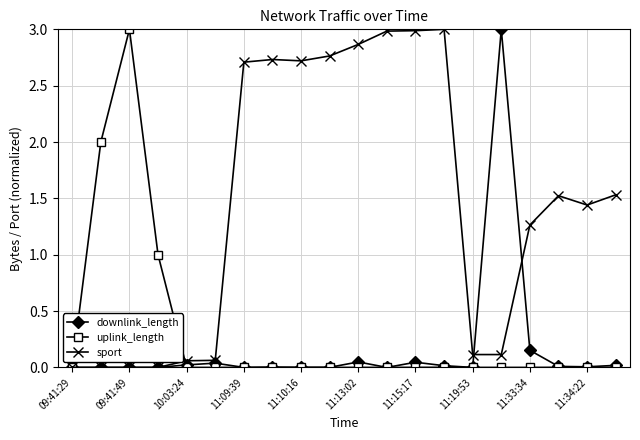

Does the chart display data point markers on the line(s)?

Yes